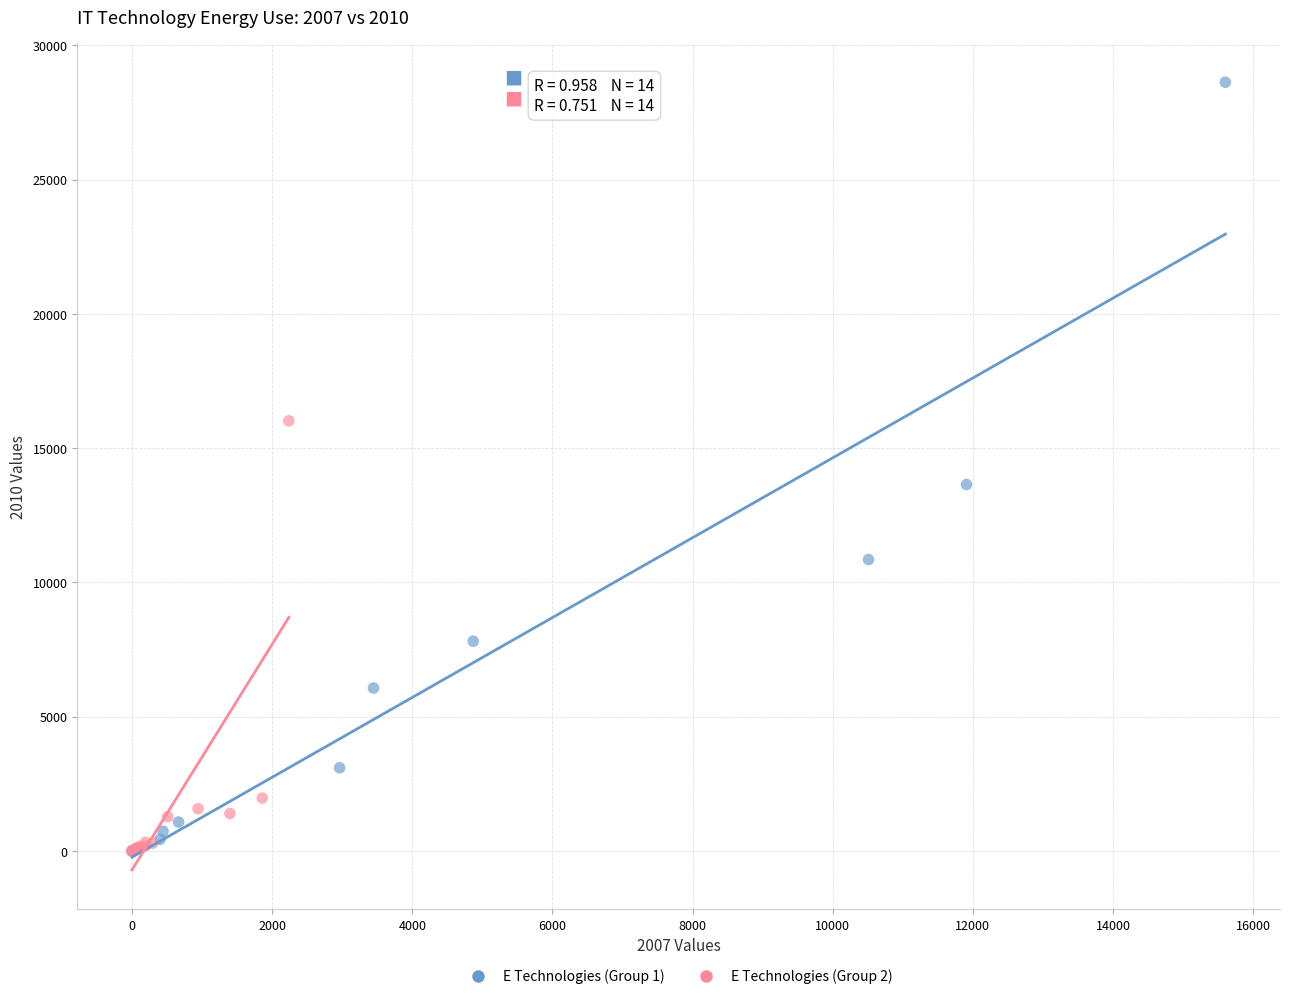

Which series has the largest Y range (max minus min)?

E Technologies (Group 1)